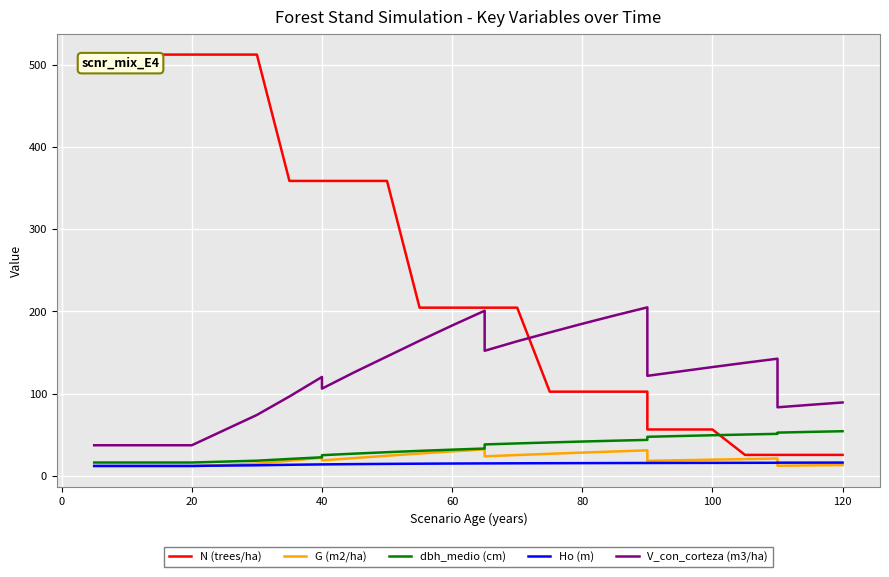

What is the difference between the second highest and minimum values in the Ho (m) series?

4.0